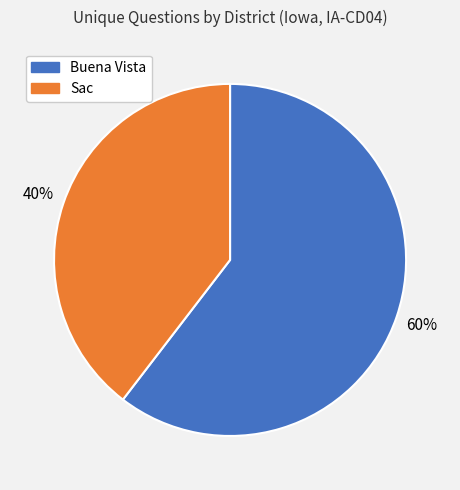

Approximately how many times larger is the value at Sac compared to Buena Vista?

0.7